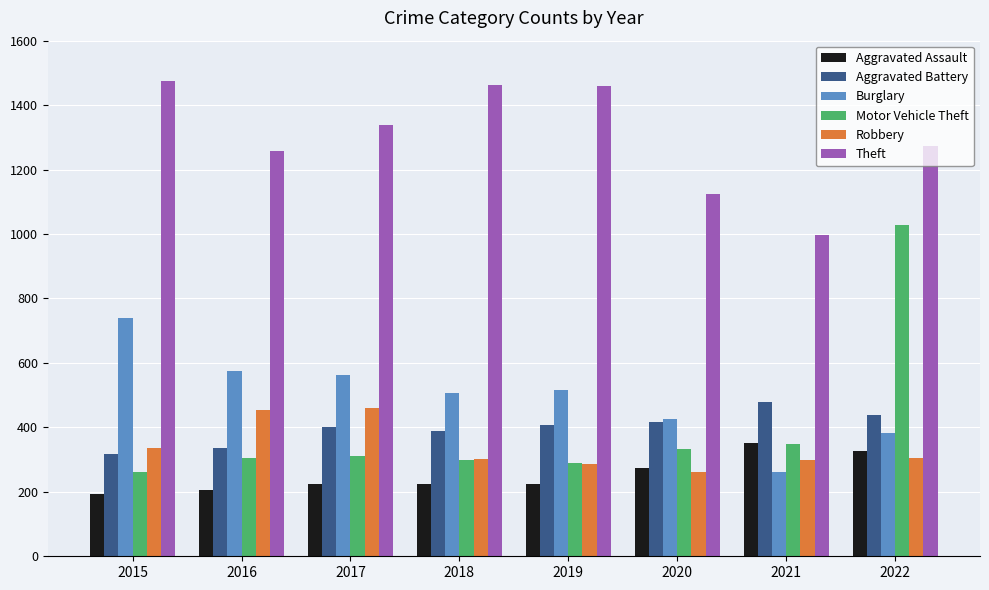

True or false: Aggravated Assault has a value of 123 at 2017.

False